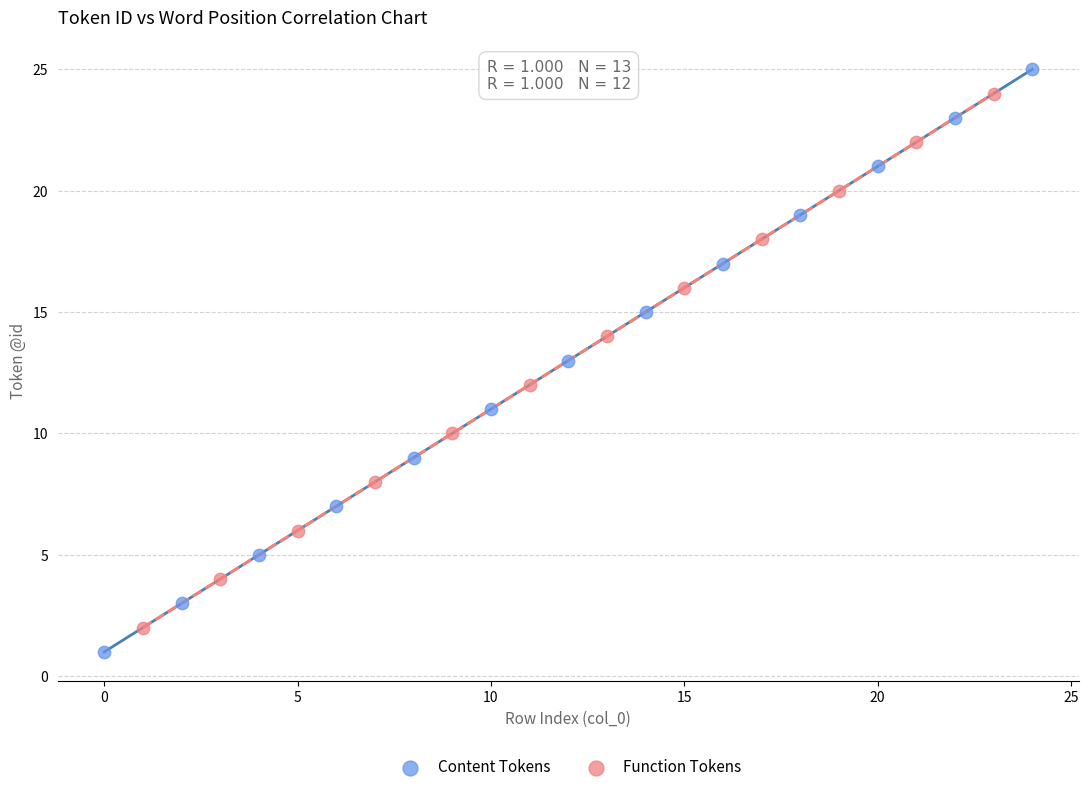

What are all the series names shown in the legend?

Content Tokens, Function Tokens